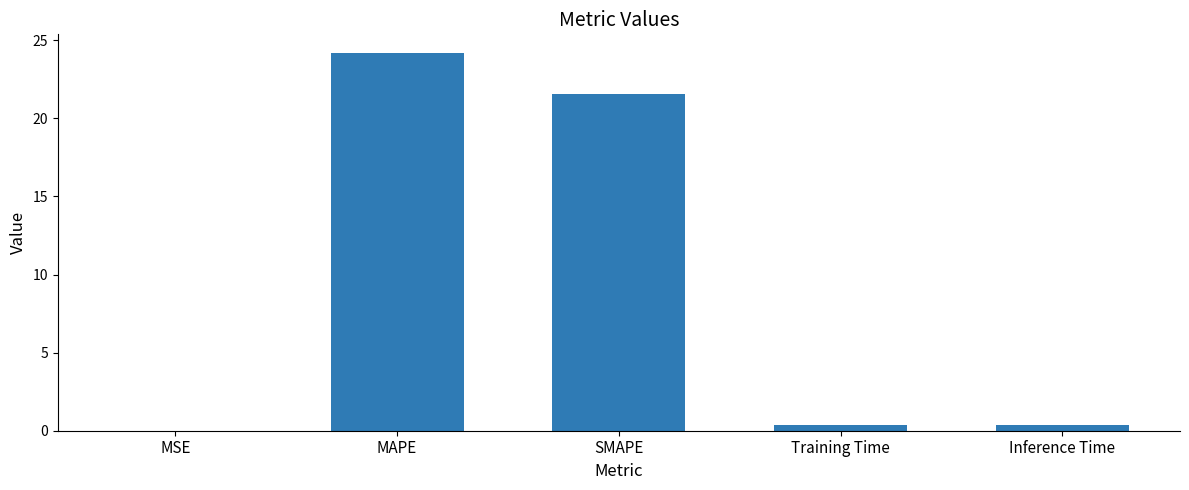

The value at SMAPE is 14.1. True or false?

False